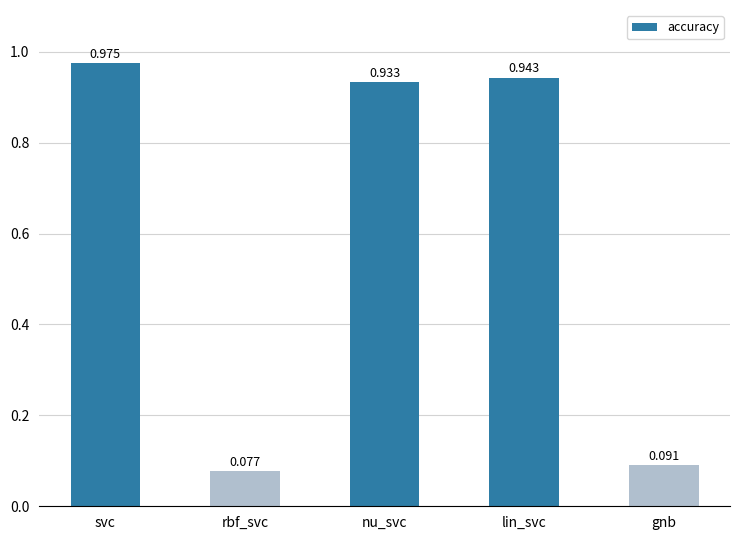

What is the label of the 1st bar from the left?

svc